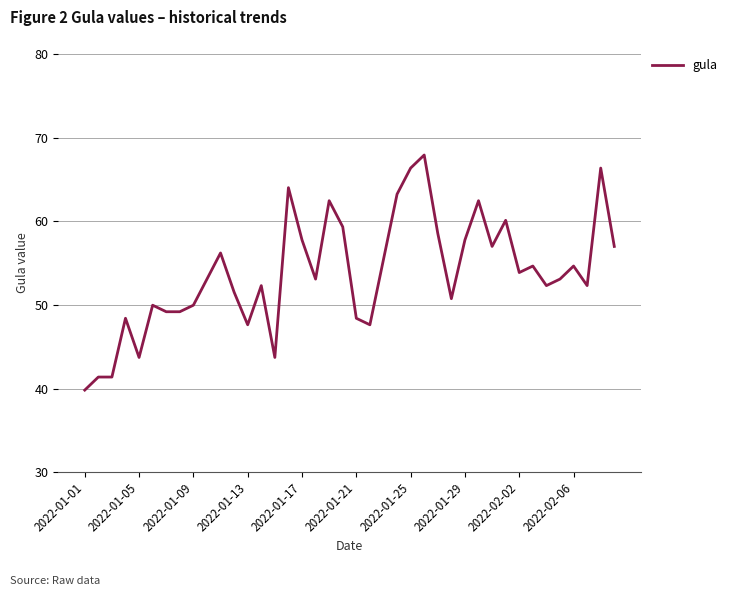

What is the difference between the maximum and minimum values?

28.1